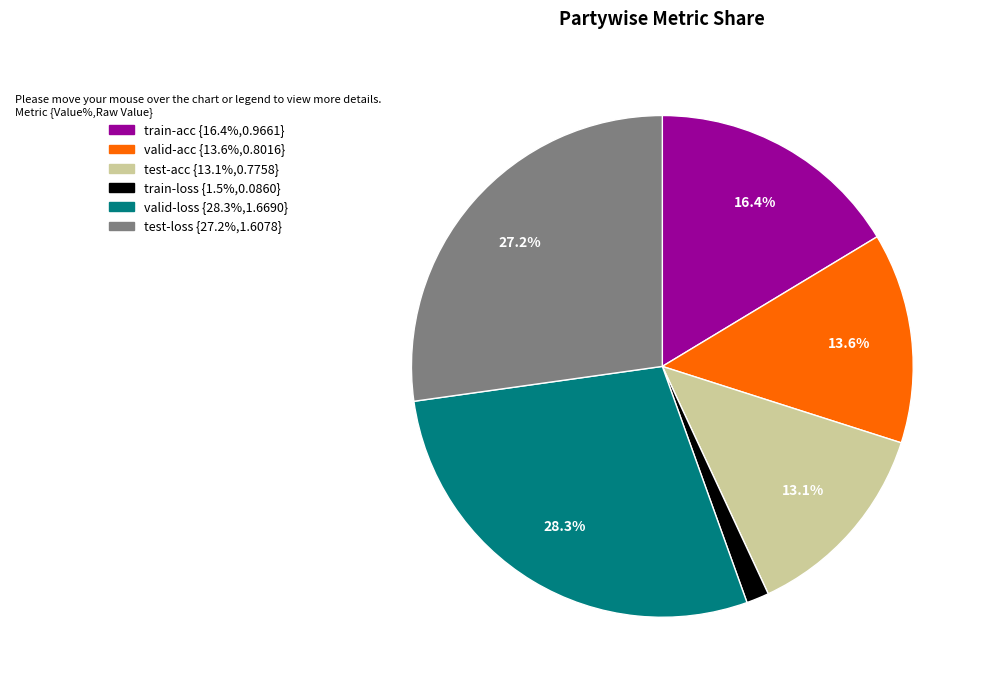

Do test-acc and train-acc together represent more than half of the pie?

No